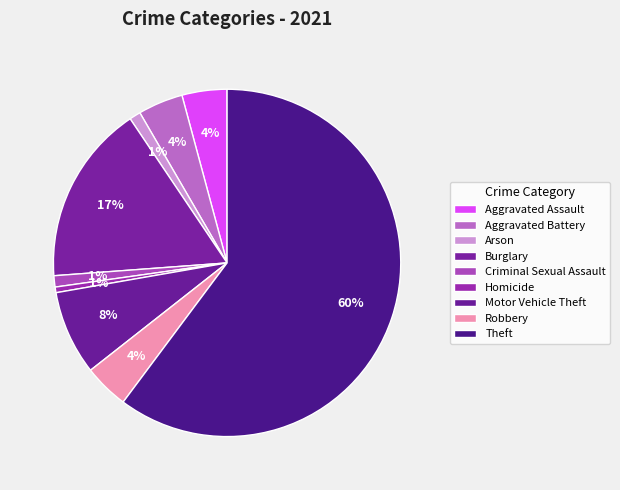

How many segments does this pie chart have?

9